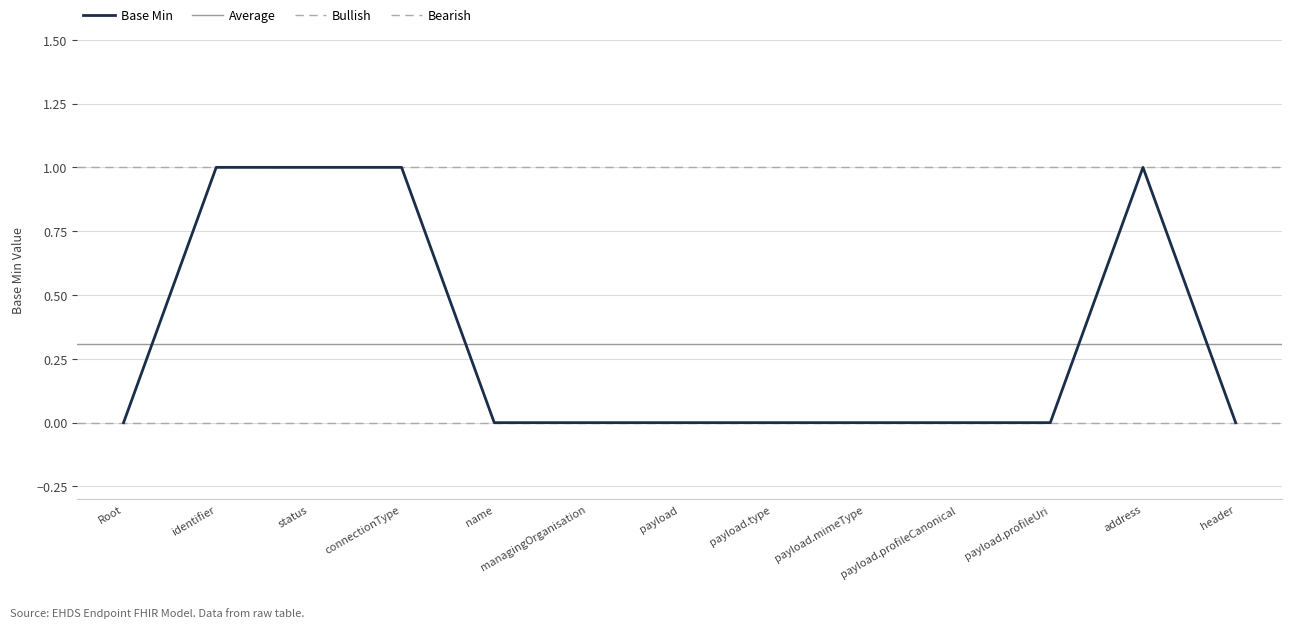

Is it true that Base Min equals 2 at status?

False